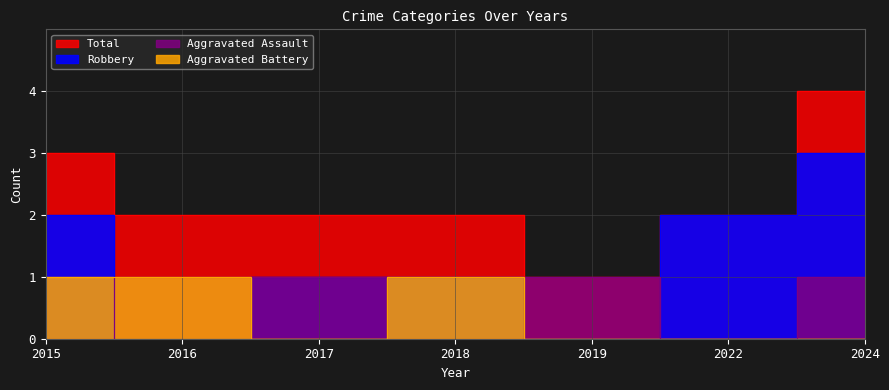

True or false: Aggravated Assault has a value of 0 at 2018.

True